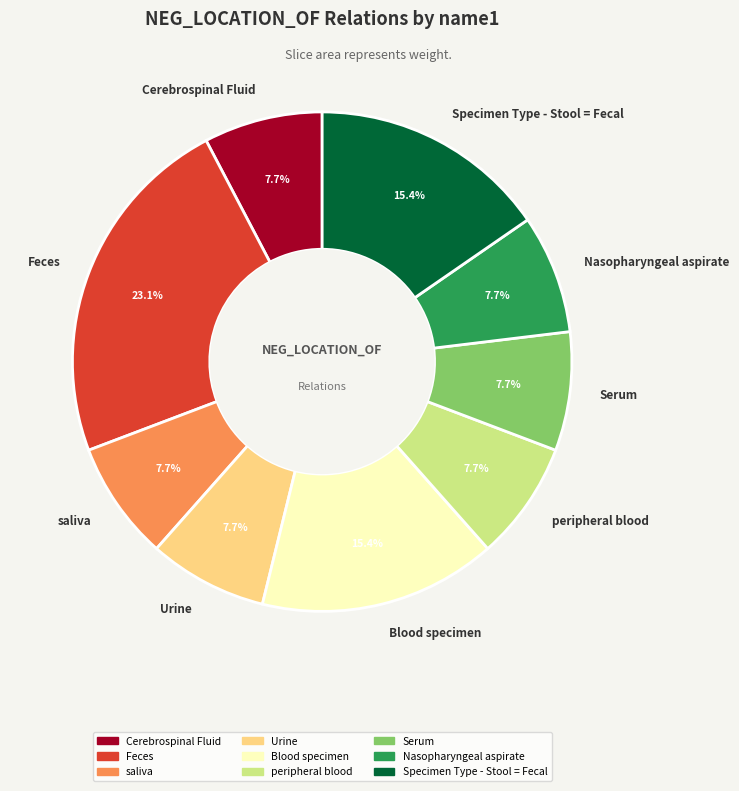

Is there any slice that represents more than half of the pie?

No